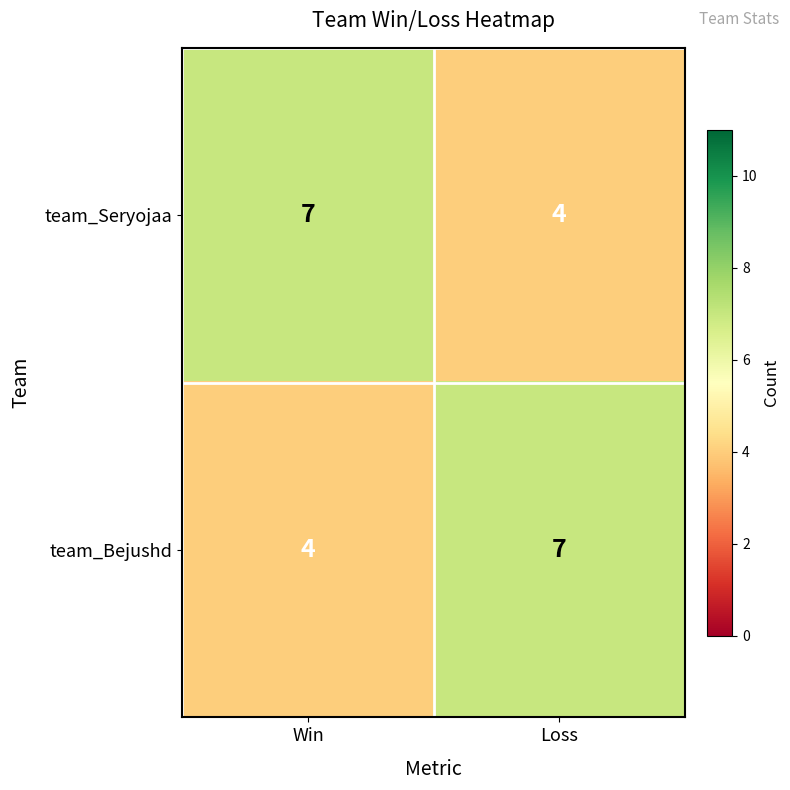

At how many categories does at least one series exceed 4?

2